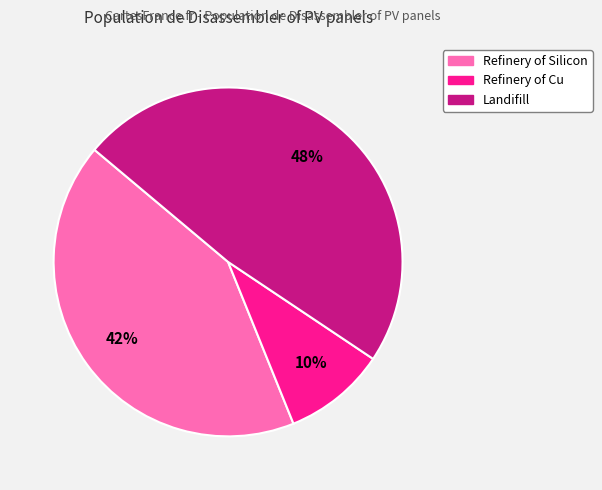

To the nearest percent, what is the average slice percentage?

33%